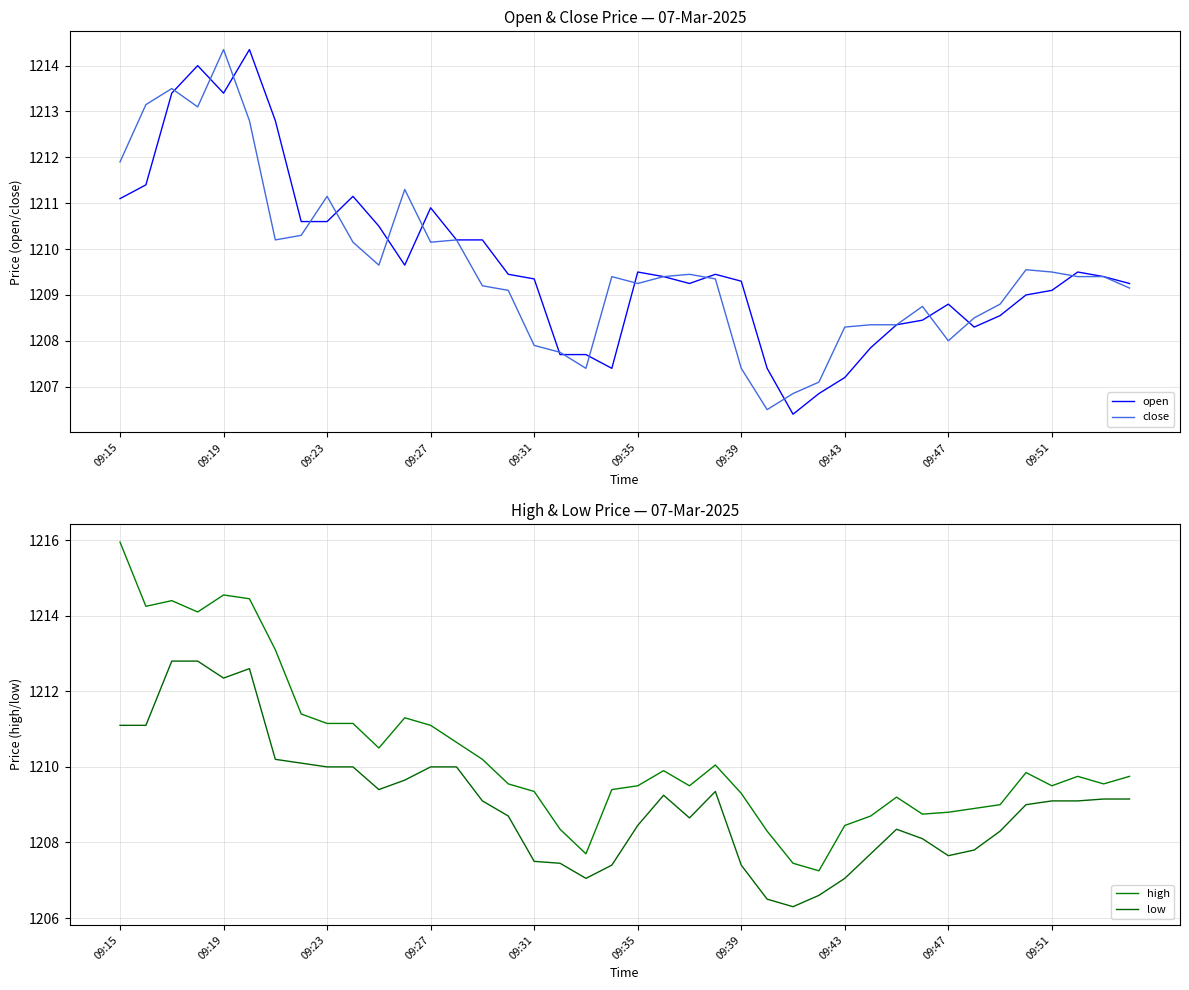

At how many categories does at least one series exceed 1207?

40